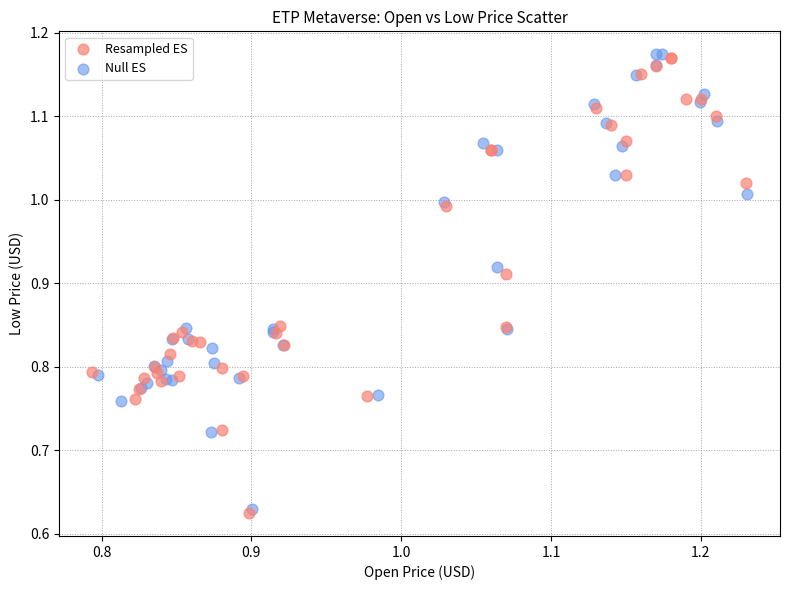

Which series has the largest Y range (max minus min)?

Resampled ES